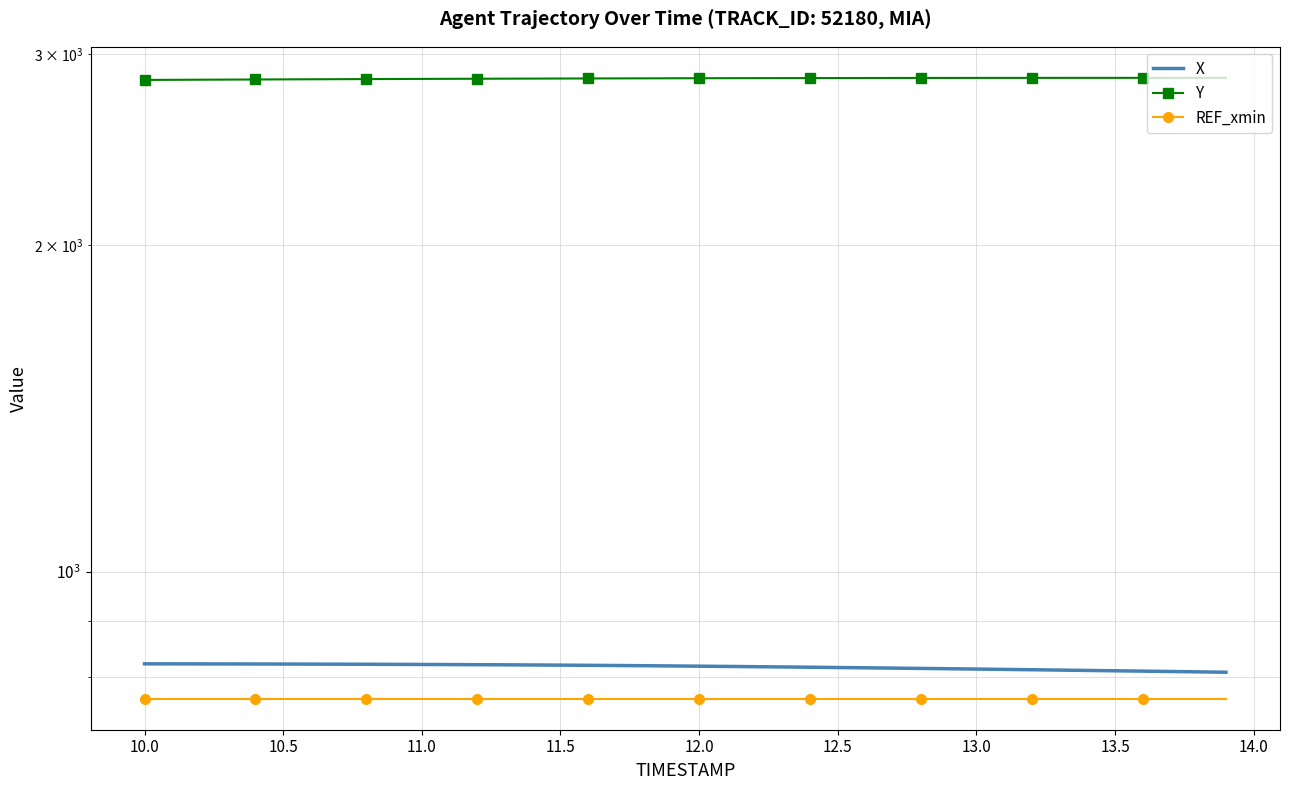

What is the value of the X point at the 14th from the left?

820.7